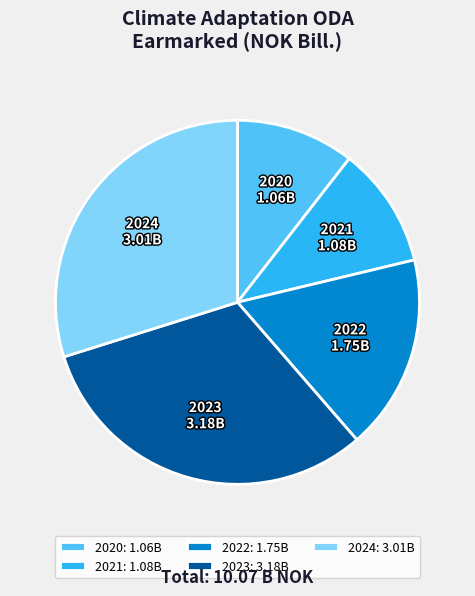

True or false: 2021 accounts for 11% of the total.

True